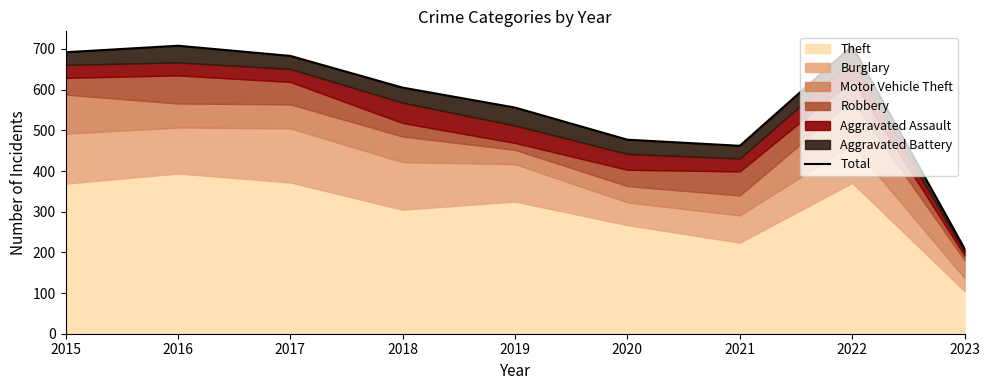

Where is the data nearest to the value 458?

2021